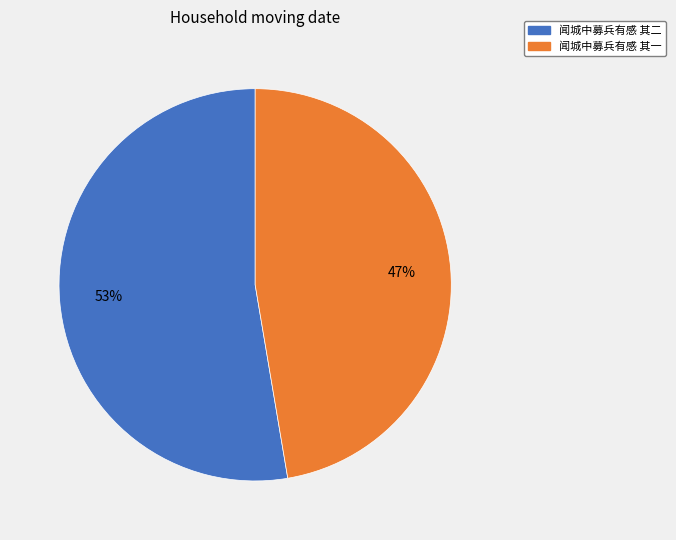

What is the ratio of the value at 闻城中募兵有感 其一 to the value at 闻城中募兵有感 其二?

0.9